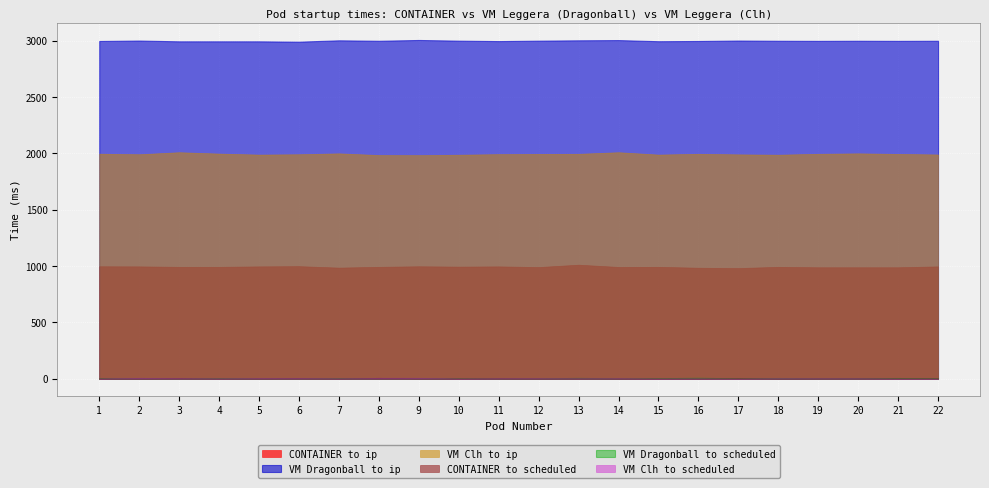

Reading left to right, extract all data points from this chart.

CONTAINER to ip: 999	998	994	994	998	1000	987	994	999	996	998	992	1013	993	994	986	983	994	990	990	990	998
VM Dragonball to ip: 2998	3002	2995	2995	2995	2992	3004	3000	3007	3001	2997	3001	3004	3006	2996	2998	3002	3000	2999	3000	2999	3000
VM Clh to ip: 1998	1993	2011	1999	1990	1993	2001	1986	1985	1989	1994	1996	1997	2011	1990	1997	1992	1989	1997	2001	1996	1991
CONTAINER to scheduled: 4	4	6	4	4	6	4	9	4	4	5	4	6	4	4	5	7	4	5	6	6	6
VM Dragonball to scheduled: 5	5	4	6	4	5	6	5	5	4	4	4	8	4	5	9	4	7	5	6	7	5
VM Clh to scheduled: 4	9	7	5	7	8	5	9	9	4	6	6	6	6	4	5	4	6	6	6	4	4